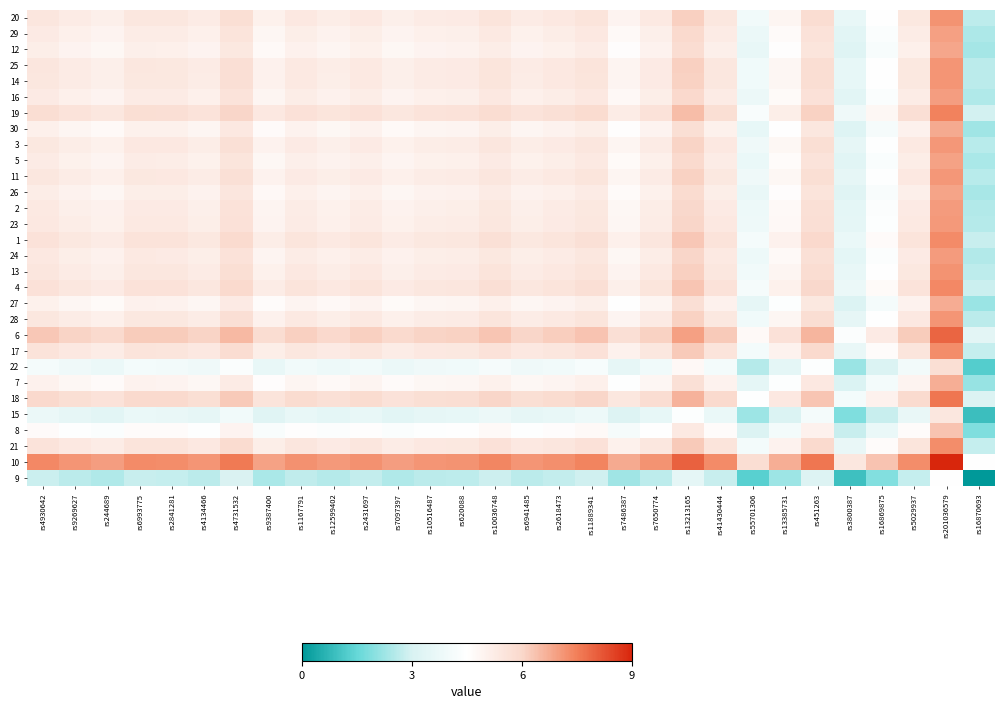

Reading left to right, what are all the values shown in this chart?

20: rs4930642=5.5	rs9269627=5.3	rs244689=5.1	rs6993775=5.4	rs2841281=5.4	rs4134466=5.3	rs4731532=5.7	rs9387400=5.0	rs1167791=5.4	rs12599402=5.2	rs2431697=5.4	rs7097397=5.1	rs10516487=5.3	rs620088=5.3	rs10036748=5.5	rs6941485=5.3	rs2618473=5.4	rs11889341=5.5	rs7486387=4.9	rs7650774=5.3	rs13213165=6.1	rs41430444=5.4	rs55701306=4.0	rs13385731=4.9	rs451263=5.8	rs3800387=3.6	rs16869875=4.5	rs5029937=5.4	rs201036579=7.2	rs16870693=2.7
29: rs4930642=5.3	rs9269627=5.1	rs244689=4.9	rs6993775=5.2	rs2841281=5.2	rs4134466=5.1	rs4731532=5.5	rs9387400=4.8	rs1167791=5.2	rs12599402=5.0	rs2431697=5.2	rs7097397=4.9	rs10516487=5.1	rs620088=5.1	rs10036748=5.3	rs6941485=5.1	rs2618473=5.2	rs11889341=5.3	rs7486387=4.7	rs7650774=5.1	rs13213165=5.9	rs41430444=5.2	rs55701306=3.8	rs13385731=4.7	rs451263=5.6	rs3800387=3.4	rs16869875=4.3	rs5029937=5.2	rs201036579=7.0	rs16870693=2.5
12: rs4930642=5.1	rs9269627=4.9	rs244689=4.8	rs6993775=5.1	rs2841281=5.1	rs4134466=4.9	rs4731532=5.4	rs9387400=4.7	rs1167791=5.0	rs12599402=4.9	rs2431697=5.0	rs7097397=4.8	rs10516487=4.9	rs620088=5.0	rs10036748=5.2	rs6941485=4.9	rs2618473=5.0	rs11889341=5.2	rs7486387=4.6	rs7650774=5.0	rs13213165=5.8	rs41430444=5.1	rs55701306=3.6	rs13385731=4.5	rs451263=5.5	rs3800387=3.3	rs16869875=4.2	rs5029937=5.1	rs201036579=6.8	rs16870693=2.3
25: rs4930642=5.5	rs9269627=5.2	rs244689=5.1	rs6993775=5.4	rs2841281=5.4	rs4134466=5.2	rs4731532=5.7	rs9387400=5.0	rs1167791=5.3	rs12599402=5.2	rs2431697=5.3	rs7097397=5.1	rs10516487=5.2	rs620088=5.3	rs10036748=5.5	rs6941485=5.2	rs2618473=5.4	rs11889341=5.5	rs7486387=4.9	rs7650774=5.3	rs13213165=6.1	rs41430444=5.4	rs55701306=3.9	rs13385731=4.8	rs451263=5.8	rs3800387=3.6	rs16869875=4.5	rs5029937=5.4	rs201036579=7.1	rs16870693=2.6
14: rs4930642=5.4	rs9269627=5.2	rs244689=5.1	rs6993775=5.4	rs2841281=5.4	rs4134466=5.2	rs4731532=5.7	rs9387400=5.0	rs1167791=5.3	rs12599402=5.2	rs2431697=5.3	rs7097397=5.1	rs10516487=5.2	rs620088=5.3	rs10036748=5.5	rs6941485=5.2	rs2618473=5.4	rs11889341=5.5	rs7486387=4.9	rs7650774=5.3	rs13213165=6.1	rs41430444=5.4	rs55701306=3.9	rs13385731=4.8	rs451263=5.8	rs3800387=3.6	rs16869875=4.5	rs5029937=5.4	rs201036579=7.1	rs16870693=2.6
16: rs4930642=5.3	rs9269627=5.1	rs244689=5.0	rs6993775=5.3	rs2841281=5.2	rs4134466=5.1	rs4731532=5.6	rs9387400=4.9	rs1167791=5.2	rs12599402=5.0	rs2431697=5.2	rs7097397=4.9	rs10516487=5.1	rs620088=5.1	rs10036748=5.3	rs6941485=5.1	rs2618473=5.2	rs11889341=5.4	rs7486387=4.7	rs7650774=5.1	rs13213165=6.0	rs41430444=5.3	rs55701306=3.8	rs13385731=4.7	rs451263=5.6	rs3800387=3.4	rs16869875=4.3	rs5029937=5.2	rs201036579=7.0	rs16870693=2.5
19: rs4930642=5.8	rs9269627=5.6	rs244689=5.4	rs6993775=5.7	rs2841281=5.7	rs4134466=5.6	rs4731532=6.0	rs9387400=5.3	rs1167791=5.7	rs12599402=5.5	rs2431697=5.7	rs7097397=5.4	rs10516487=5.6	rs620088=5.6	rs10036748=5.8	rs6941485=5.6	rs2618473=5.7	rs11889341=5.8	rs7486387=5.2	rs7650774=5.6	rs13213165=6.4	rs41430444=5.7	rs55701306=4.3	rs13385731=5.2	rs451263=6.1	rs3800387=3.9	rs16869875=4.8	rs5029937=5.7	rs201036579=7.5	rs16870693=2.9
30: rs4930642=5.1	rs9269627=4.9	rs244689=4.7	rs6993775=5.0	rs2841281=5.0	rs4134466=4.9	rs4731532=5.4	rs9387400=4.7	rs1167791=5.0	rs12599402=4.8	rs2431697=5.0	rs7097397=4.7	rs10516487=4.9	rs620088=4.9	rs10036748=5.1	rs6941485=4.9	rs2618473=5.0	rs11889341=5.2	rs7486387=4.5	rs7650774=4.9	rs13213165=5.8	rs41430444=5.1	rs55701306=3.6	rs13385731=4.5	rs451263=5.4	rs3800387=3.2	rs16869875=4.1	rs5029937=5.0	rs201036579=6.8	rs16870693=2.3
3: rs4930642=5.4	rs9269627=5.2	rs244689=5.1	rs6993775=5.4	rs2841281=5.4	rs4134466=5.2	rs4731532=5.7	rs9387400=5.0	rs1167791=5.3	rs12599402=5.1	rs2431697=5.3	rs7097397=5.1	rs10516487=5.2	rs620088=5.2	rs10036748=5.5	rs6941485=5.2	rs2618473=5.3	rs11889341=5.5	rs7486387=4.9	rs7650774=5.3	rs13213165=6.1	rs41430444=5.4	rs55701306=3.9	rs13385731=4.8	rs451263=5.7	rs3800387=3.5	rs16869875=4.4	rs5029937=5.3	rs201036579=7.1	rs16870693=2.6
5: rs4930642=5.2	rs9269627=5.0	rs244689=4.9	rs6993775=5.2	rs2841281=5.2	rs4134466=5.0	rs4731532=5.5	rs9387400=4.8	rs1167791=5.1	rs12599402=5.0	rs2431697=5.1	rs7097397=4.9	rs10516487=5.0	rs620088=5.1	rs10036748=5.3	rs6941485=5.0	rs2618473=5.1	rs11889341=5.3	rs7486387=4.7	rs7650774=5.1	rs13213165=5.9	rs41430444=5.2	rs55701306=3.7	rs13385731=4.6	rs451263=5.6	rs3800387=3.4	rs16869875=4.3	rs5029937=5.2	rs201036579=6.9	rs16870693=2.4
11: rs4930642=5.4	rs9269627=5.2	rs244689=5.1	rs6993775=5.4	rs2841281=5.4	rs4134466=5.2	rs4731532=5.7	rs9387400=5.0	rs1167791=5.3	rs12599402=5.1	rs2431697=5.3	rs7097397=5.1	rs10516487=5.2	rs620088=5.2	rs10036748=5.5	rs6941485=5.2	rs2618473=5.3	rs11889341=5.5	rs7486387=4.9	rs7650774=5.3	rs13213165=6.1	rs41430444=5.4	rs55701306=3.9	rs13385731=4.8	rs451263=5.8	rs3800387=3.5	rs16869875=4.5	rs5029937=5.4	rs201036579=7.1	rs16870693=2.6
26: rs4930642=5.2	rs9269627=5.0	rs244689=4.8	rs6993775=5.2	rs2841281=5.1	rs4134466=5.0	rs4731532=5.5	rs9387400=4.8	rs1167791=5.1	rs12599402=4.9	rs2431697=5.1	rs7097397=4.8	rs10516487=5.0	rs620088=5.0	rs10036748=5.2	rs6941485=5.0	rs2618473=5.1	rs11889341=5.3	rs7486387=4.6	rs7650774=5.0	rs13213165=5.9	rs41430444=5.2	rs55701306=3.7	rs13385731=4.6	rs451263=5.5	rs3800387=3.3	rs16869875=4.2	rs5029937=5.1	rs201036579=6.9	rs16870693=2.4
2: rs4930642=5.3	rs9269627=5.1	rs244689=5.0	rs6993775=5.3	rs2841281=5.3	rs4134466=5.1	rs4731532=5.6	rs9387400=4.9	rs1167791=5.2	rs12599402=5.1	rs2431697=5.2	rs7097397=5.0	rs10516487=5.1	rs620088=5.2	rs10036748=5.4	rs6941485=5.1	rs2618473=5.2	rs11889341=5.4	rs7486387=4.8	rs7650774=5.2	rs13213165=6.0	rs41430444=5.3	rs55701306=3.8	rs13385731=4.7	rs451263=5.7	rs3800387=3.4	rs16869875=4.4	rs5029937=5.3	rs201036579=7.0	rs16870693=2.5
23: rs4930642=5.4	rs9269627=5.2	rs244689=5.0	rs6993775=5.3	rs2841281=5.3	rs4134466=5.2	rs4731532=5.6	rs9387400=5.0	rs1167791=5.3	rs12599402=5.1	rs2431697=5.3	rs7097397=5.0	rs10516487=5.2	rs620088=5.2	rs10036748=5.4	rs6941485=5.2	rs2618473=5.3	rs11889341=5.4	rs7486387=4.8	rs7650774=5.2	rs13213165=6.0	rs41430444=5.3	rs55701306=3.9	rs13385731=4.8	rs451263=5.7	rs3800387=3.5	rs16869875=4.4	rs5029937=5.3	rs201036579=7.1	rs16870693=2.6
1: rs4930642=5.6	rs9269627=5.4	rs244689=5.3	rs6993775=5.6	rs2841281=5.6	rs4134466=5.4	rs4731532=5.9	rs9387400=5.2	rs1167791=5.5	rs12599402=5.3	rs2431697=5.5	rs7097397=5.3	rs10516487=5.4	rs620088=5.4	rs10036748=5.7	rs6941485=5.4	rs2618473=5.5	rs11889341=5.7	rs7486387=5.1	rs7650774=5.5	rs13213165=6.3	rs41430444=5.6	rs55701306=4.1	rs13385731=5.0	rs451263=6.0	rs3800387=3.7	rs16869875=4.7	rs5029937=5.5	rs201036579=7.3	rs16870693=2.8
24: rs4930642=5.3	rs9269627=5.1	rs244689=5.0	rs6993775=5.3	rs2841281=5.3	rs4134466=5.1	rs4731532=5.6	rs9387400=4.9	rs1167791=5.2	rs12599402=5.1	rs2431697=5.2	rs7097397=5.0	rs10516487=5.1	rs620088=5.2	rs10036748=5.4	rs6941485=5.1	rs2618473=5.3	rs11889341=5.4	rs7486387=4.8	rs7650774=5.2	rs13213165=6.0	rs41430444=5.3	rs55701306=3.8	rs13385731=4.7	rs451263=5.7	rs3800387=3.5	rs16869875=4.4	rs5029937=5.3	rs201036579=7.0	rs16870693=2.5
13: rs4930642=5.5	rs9269627=5.3	rs244689=5.1	rs6993775=5.4	rs2841281=5.4	rs4134466=5.3	rs4731532=5.7	rs9387400=5.0	rs1167791=5.4	rs12599402=5.2	rs2431697=5.4	rs7097397=5.1	rs10516487=5.3	rs620088=5.3	rs10036748=5.5	rs6941485=5.3	rs2618473=5.4	rs11889341=5.5	rs7486387=4.9	rs7650774=5.3	rs13213165=6.1	rs41430444=5.4	rs55701306=4.0	rs13385731=4.9	rs451263=5.8	rs3800387=3.6	rs16869875=4.5	rs5029937=5.4	rs201036579=7.2	rs16870693=2.7
4: rs4930642=5.6	rs9269627=5.4	rs244689=5.3	rs6993775=5.6	rs2841281=5.6	rs4134466=5.4	rs4731532=5.9	rs9387400=5.2	rs1167791=5.5	rs12599402=5.4	rs2431697=5.5	rs7097397=5.3	rs10516487=5.4	rs620088=5.5	rs10036748=5.7	rs6941485=5.4	rs2618473=5.5	rs11889341=5.7	rs7486387=5.1	rs7650774=5.5	rs13213165=6.3	rs41430444=5.6	rs55701306=4.1	rs13385731=5.0	rs451263=6.0	rs3800387=3.8	rs16869875=4.7	rs5029937=5.6	rs201036579=7.3	rs16870693=2.8
27: rs4930642=5.0	rs9269627=4.8	rs244689=4.7	rs6993775=5.0	rs2841281=5.0	rs4134466=4.8	rs4731532=5.3	rs9387400=4.6	rs1167791=4.9	rs12599402=4.8	rs2431697=4.9	rs7097397=4.7	rs10516487=4.8	rs620088=4.9	rs10036748=5.1	rs6941485=4.8	rs2618473=4.9	rs11889341=5.1	rs7486387=4.5	rs7650774=4.9	rs13213165=5.7	rs41430444=5.0	rs55701306=3.5	rs13385731=4.4	rs451263=5.4	rs3800387=3.2	rs16869875=4.1	rs5029937=5.0	rs201036579=6.7	rs16870693=2.2
28: rs4930642=5.4	rs9269627=5.2	rs244689=5.1	rs6993775=5.4	rs2841281=5.4	rs4134466=5.2	rs4731532=5.7	rs9387400=5.0	rs1167791=5.3	rs12599402=5.1	rs2431697=5.3	rs7097397=5.1	rs10516487=5.2	rs620088=5.3	rs10036748=5.5	rs6941485=5.2	rs2618473=5.3	rs11889341=5.5	rs7486387=4.9	rs7650774=5.3	rs13213165=6.1	rs41430444=5.4	rs55701306=3.9	rs13385731=4.8	rs451263=5.8	rs3800387=3.5	rs16869875=4.5	rs5029937=5.4	rs201036579=7.1	rs16870693=2.6
6: rs4930642=6.3	rs9269627=6.1	rs244689=5.9	rs6993775=6.2	rs2841281=6.2	rs4134466=6.0	rs4731532=6.5	rs9387400=5.8	rs1167791=6.1	rs12599402=6.0	rs2431697=6.1	rs7097397=5.9	rs10516487=6.0	rs620088=6.1	rs10036748=6.3	rs6941485=6.0	rs2618473=6.2	rs11889341=6.3	rs7486387=5.7	rs7650774=6.1	rs13213165=6.9	rs41430444=6.2	rs55701306=4.7	rs13385731=5.7	rs451263=6.6	rs3800387=4.4	rs16869875=5.3	rs5029937=6.2	rs201036579=7.9	rs16870693=3.4
17: rs4930642=5.6	rs9269627=5.4	rs244689=5.2	rs6993775=5.5	rs2841281=5.5	rs4134466=5.4	rs4731532=5.8	rs9387400=5.1	rs1167791=5.4	rs12599402=5.3	rs2431697=5.5	rs7097397=5.2	rs10516487=5.4	rs620088=5.4	rs10036748=5.6	rs6941485=5.4	rs2618473=5.5	rs11889341=5.6	rs7486387=5.0	rs7650774=5.4	rs13213165=6.2	rs41430444=5.5	rs55701306=4.0	rs13385731=5.0	rs451263=5.9	rs3800387=3.7	rs16869875=4.6	rs5029937=5.5	rs201036579=7.2	rs16870693=2.7
22: rs4930642=4.1	rs9269627=3.9	rs244689=3.7	rs6993775=4.0	rs2841281=4.0	rs4134466=3.9	rs4731532=4.3	rs9387400=3.7	rs1167791=4.0	rs12599402=3.8	rs2431697=4.0	rs7097397=3.7	rs10516487=3.9	rs620088=3.9	rs10036748=4.1	rs6941485=3.9	rs2618473=4.0	rs11889341=4.2	rs7486387=3.5	rs7650774=3.9	rs13213165=4.8	rs41430444=4.1	rs55701306=2.6	rs13385731=3.5	rs451263=4.4	rs3800387=2.2	rs16869875=3.1	rs5029937=4.0	rs201036579=5.8	rs16870693=1.3
7: rs4930642=5.0	rs9269627=4.8	rs244689=4.7	rs6993775=5.0	rs2841281=5.0	rs4134466=4.8	rs4731532=5.3	rs9387400=4.6	rs1167791=4.9	rs12599402=4.7	rs2431697=4.9	rs7097397=4.7	rs10516487=4.8	rs620088=4.8	rs10036748=5.1	rs6941485=4.8	rs2618473=4.9	rs11889341=5.1	rs7486387=4.5	rs7650774=4.9	rs13213165=5.7	rs41430444=5.0	rs55701306=3.5	rs13385731=4.4	rs451263=5.3	rs3800387=3.1	rs16869875=4.0	rs5029937=4.9	rs201036579=6.7	rs16870693=2.2
18: rs4930642=6.0	rs9269627=5.8	rs244689=5.6	rs6993775=5.9	rs2841281=5.9	rs4134466=5.7	rs4731532=6.2	rs9387400=5.5	rs1167791=5.8	rs12599402=5.7	rs2431697=5.8	rs7097397=5.6	rs10516487=5.7	rs620088=5.8	rs10036748=6.0	rs6941485=5.7	rs2618473=5.9	rs11889341=6.0	rs7486387=5.4	rs7650774=5.8	rs13213165=6.6	rs41430444=5.9	rs55701306=4.4	rs13385731=5.4	rs451263=6.3	rs3800387=4.1	rs16869875=5.0	rs5029937=5.9	rs201036579=7.6	rs16870693=3.1
15: rs4930642=3.7	rs9269627=3.5	rs244689=3.4	rs6993775=3.7	rs2841281=3.7	rs4134466=3.5	rs4731532=4.0	rs9387400=3.3	rs1167791=3.6	rs12599402=3.5	rs2431697=3.6	rs7097397=3.4	rs10516487=3.5	rs620088=3.6	rs10036748=3.8	rs6941485=3.5	rs2618473=3.6	rs11889341=3.8	rs7486387=3.2	rs7650774=3.6	rs13213165=4.4	rs41430444=3.7	rs55701306=2.2	rs13385731=3.1	rs451263=4.1	rs3800387=1.8	rs16869875=2.8	rs5029937=3.7	rs201036579=5.4	rs16870693=0.9
8: rs4930642=4.7	rs9269627=4.5	rs244689=4.3	rs6993775=4.6	rs2841281=4.6	rs4134466=4.5	rs4731532=4.9	rs9387400=4.2	rs1167791=4.6	rs12599402=4.4	rs2431697=4.6	rs7097397=4.3	rs10516487=4.5	rs620088=4.5	rs10036748=4.7	rs6941485=4.5	rs2618473=4.6	rs11889341=4.7	rs7486387=4.1	rs7650774=4.5	rs13213165=5.3	rs41430444=4.6	rs55701306=3.1	rs13385731=4.1	rs451263=5.0	rs3800387=2.8	rs16869875=3.7	rs5029937=4.6	rs201036579=6.3	rs16870693=1.8
21: rs4930642=5.6	rs9269627=5.4	rs244689=5.2	rs6993775=5.5	rs2841281=5.5	rs4134466=5.4	rs4731532=5.8	rs9387400=5.1	rs1167791=5.5	rs12599402=5.3	rs2431697=5.5	rs7097397=5.2	rs10516487=5.4	rs620088=5.4	rs10036748=5.6	rs6941485=5.4	rs2618473=5.5	rs11889341=5.6	rs7486387=5.0	rs7650774=5.4	rs13213165=6.2	rs41430444=5.5	rs55701306=4.1	rs13385731=5.0	rs451263=5.9	rs3800387=3.7	rs16869875=4.6	rs5029937=5.5	rs201036579=7.3	rs16870693=2.8
10: rs4930642=7.3	rs9269627=7.1	rs244689=7.0	rs6993775=7.3	rs2841281=7.3	rs4134466=7.1	rs4731532=7.6	rs9387400=6.9	rs1167791=7.2	rs12599402=7.0	rs2431697=7.2	rs7097397=7.0	rs10516487=7.1	rs620088=7.1	rs10036748=7.4	rs6941485=7.1	rs2618473=7.2	rs11889341=7.4	rs7486387=6.8	rs7650774=7.2	rs13213165=8.0	rs41430444=7.3	rs55701306=5.8	rs13385731=6.7	rs451263=7.7	rs3800387=5.4	rs16869875=6.4	rs5029937=7.3	rs201036579=9.0	rs16870693=4.5
9: rs4930642=2.8	rs9269627=2.6	rs244689=2.5	rs6993775=2.8	rs2841281=2.8	rs4134466=2.6	rs4731532=3.1	rs9387400=2.4	rs1167791=2.7	rs12599402=2.5	rs2431697=2.7	rs7097397=2.5	rs10516487=2.6	rs620088=2.7	rs10036748=2.9	rs6941485=2.6	rs2618473=2.7	rs11889341=2.9	rs7486387=2.3	rs7650774=2.7	rs13213165=3.5	rs41430444=2.8	rs55701306=1.3	rs13385731=2.2	rs451263=3.2	rs3800387=0.9	rs16869875=1.9	rs5029937=2.8	rs201036579=4.5	rs16870693=0.0